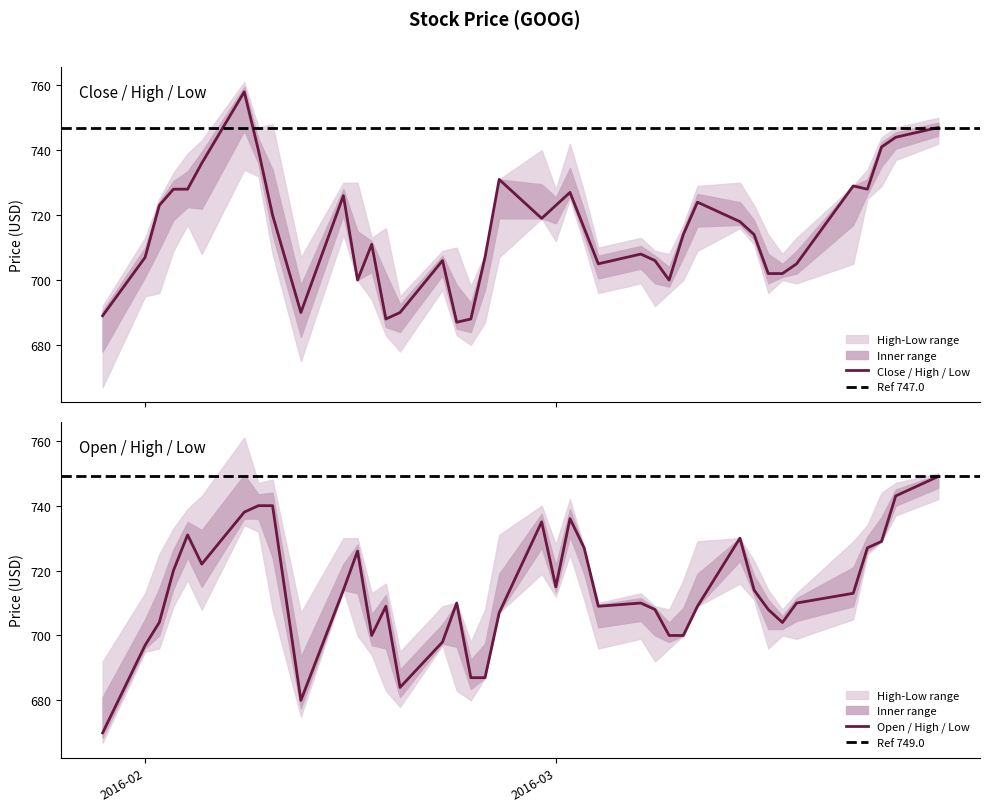

Rank the series by their maximum value, from highest to lowest.

High, Close, Open, Low